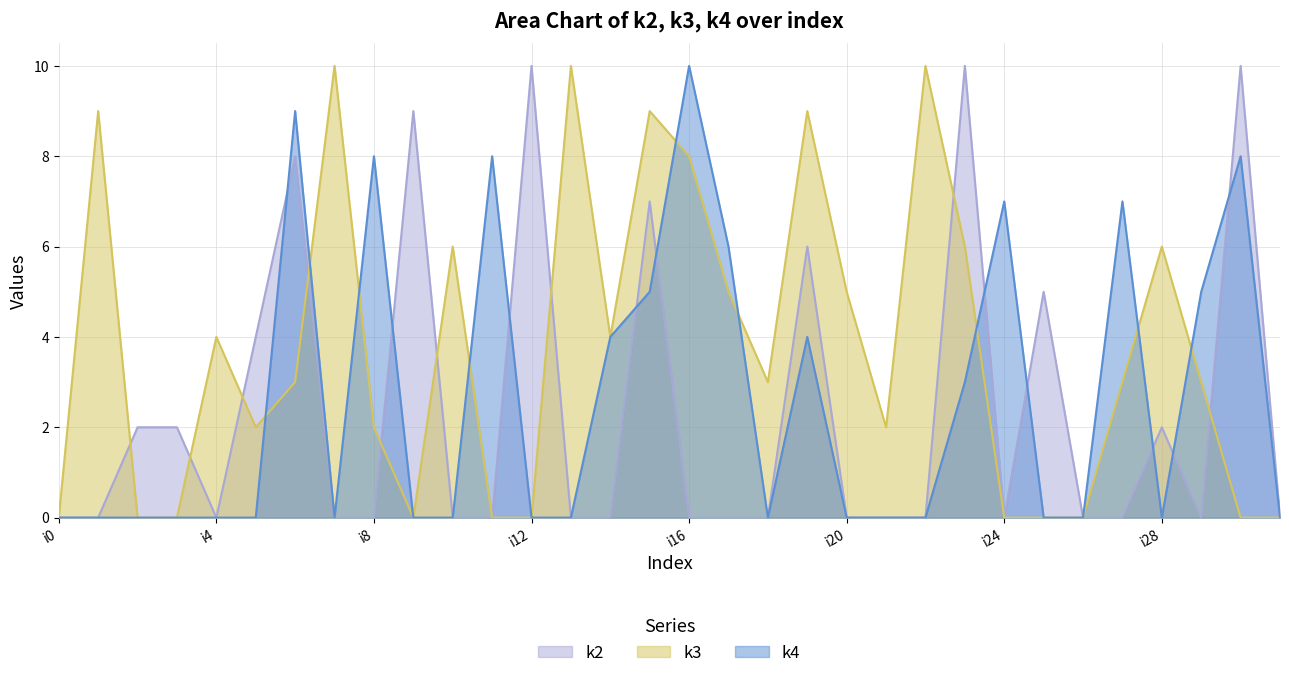

What are all the series names shown in the legend?

k2, k3, k4